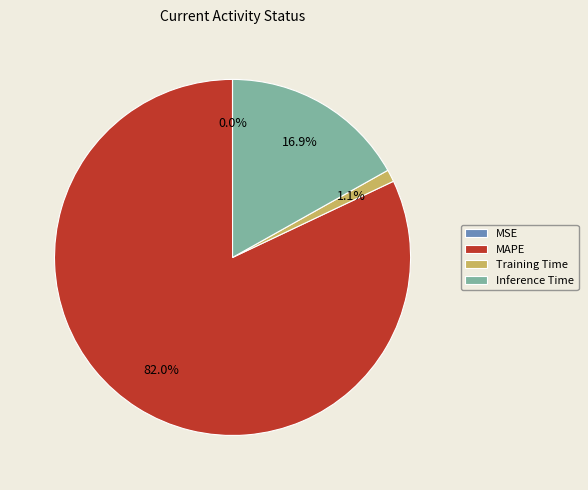

Is the sum of Inference Time and Training Time greater than half?

No